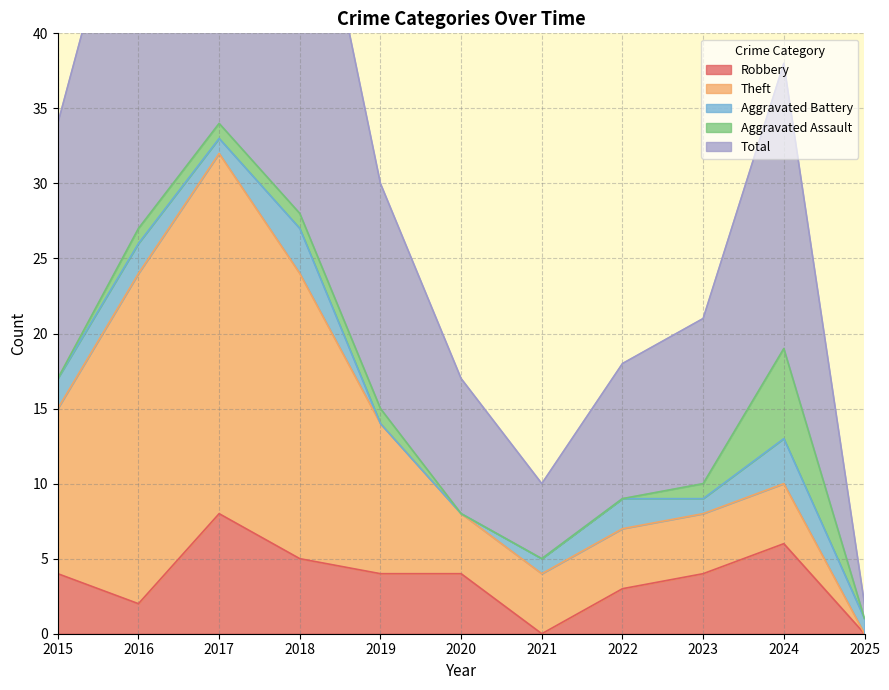

Reading left to right, what are all the values shown in this chart?

Robbery: 4	2	8	5	4	4	0	3	4	6	0
Theft: 11	22	24	19	10	4	4	4	4	4	0
Aggravated Battery: 2	2	1	3	0	0	1	2	1	3	1
Aggravated Assault: 0	1	1	1	1	0	0	0	1	6	0
Total: 17	27	35	28	15	9	5	9	11	19	1